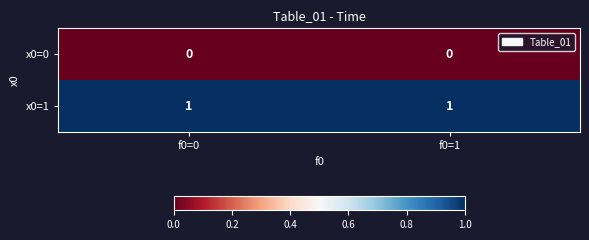

Is the value of x0=1 at f0=0 greater than the value of x0=0 at f0=1?

Yes